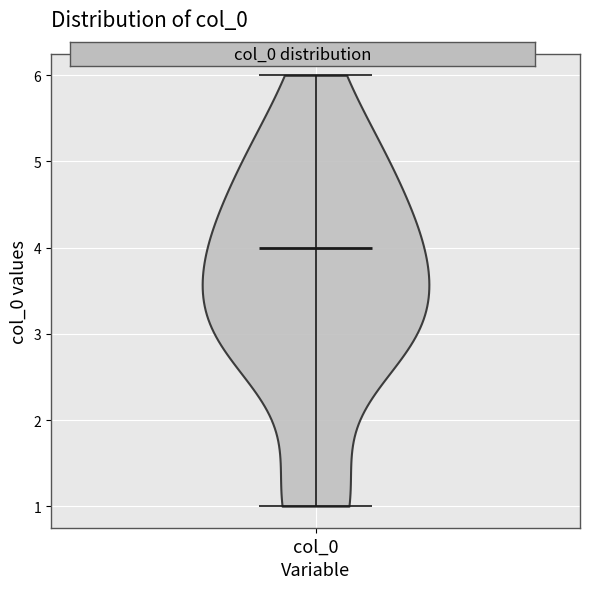

What is the highest point the violin for col_0 reaches on the y-axis? The values are not printed on the chart, so give them approximately, as read against the axis.

6